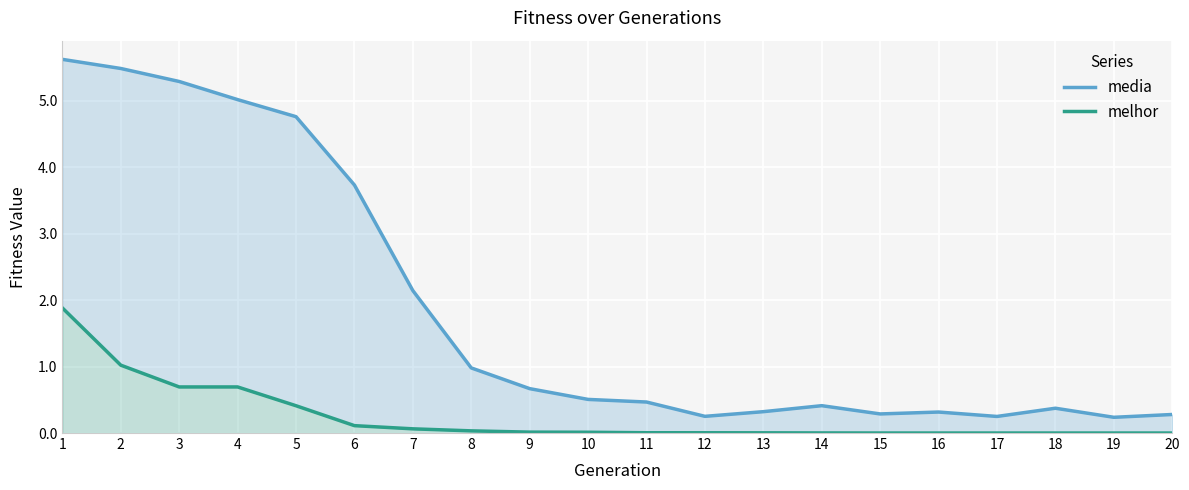

What is the difference between the highest and lowest values at 3?

4.6